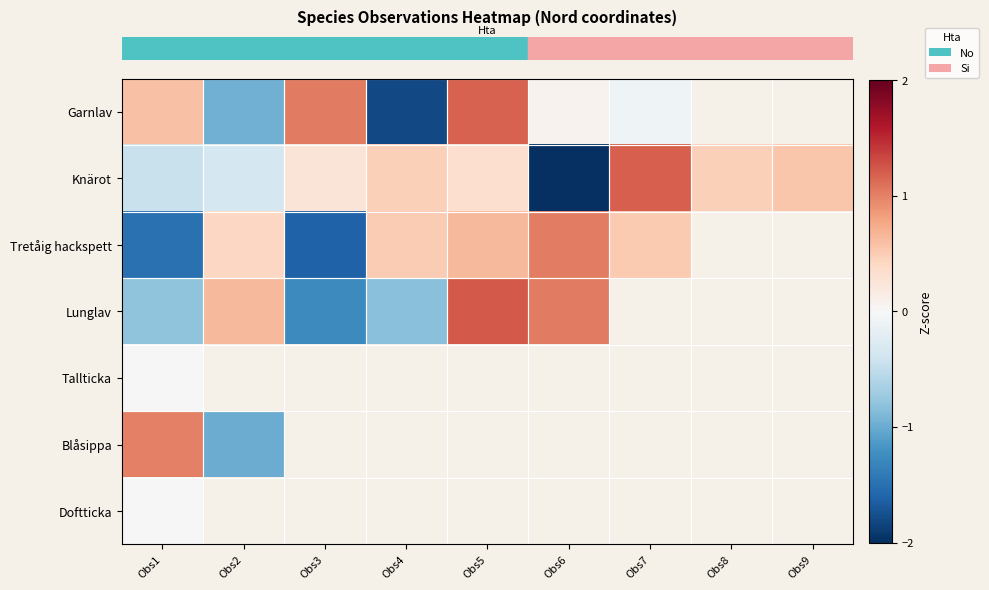

What is the spread (max minus min) of values at Obs2?

1.6